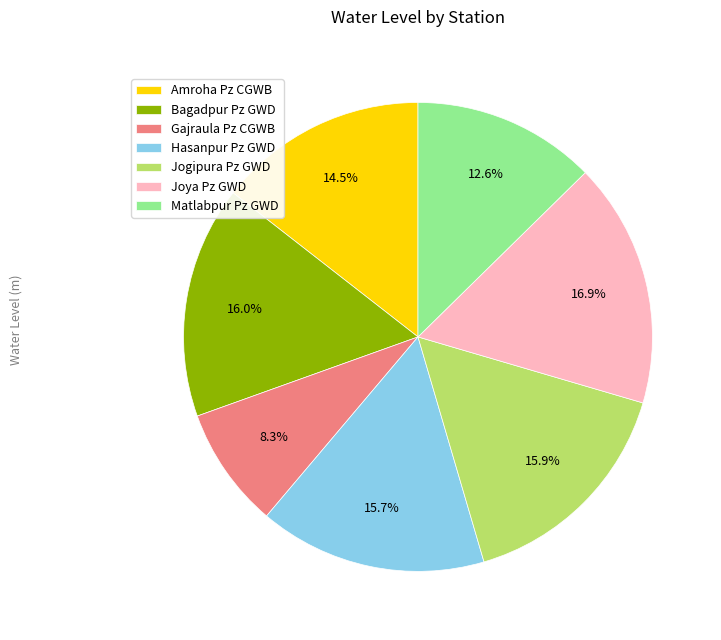

Which has a higher value, Amroha Pz CGWB or Joya Pz GWD?

Joya Pz GWD